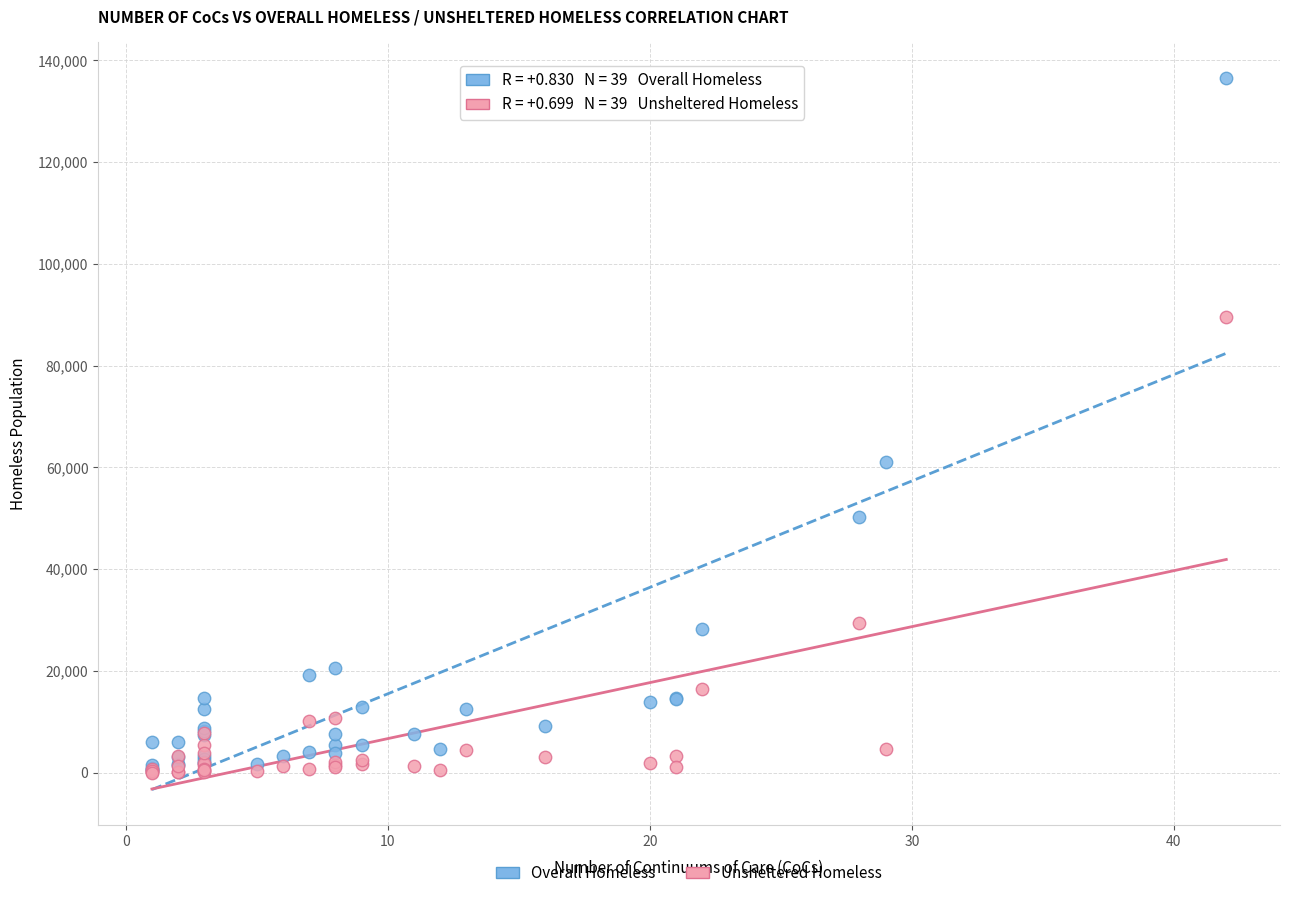

What are all the series names shown in the legend?

Overall Homeless, Unsheltered Homeless